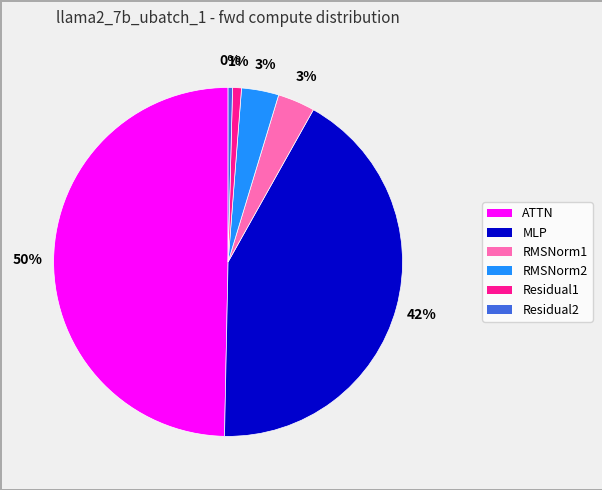

What is the largest slice in the pie chart?

ATTN